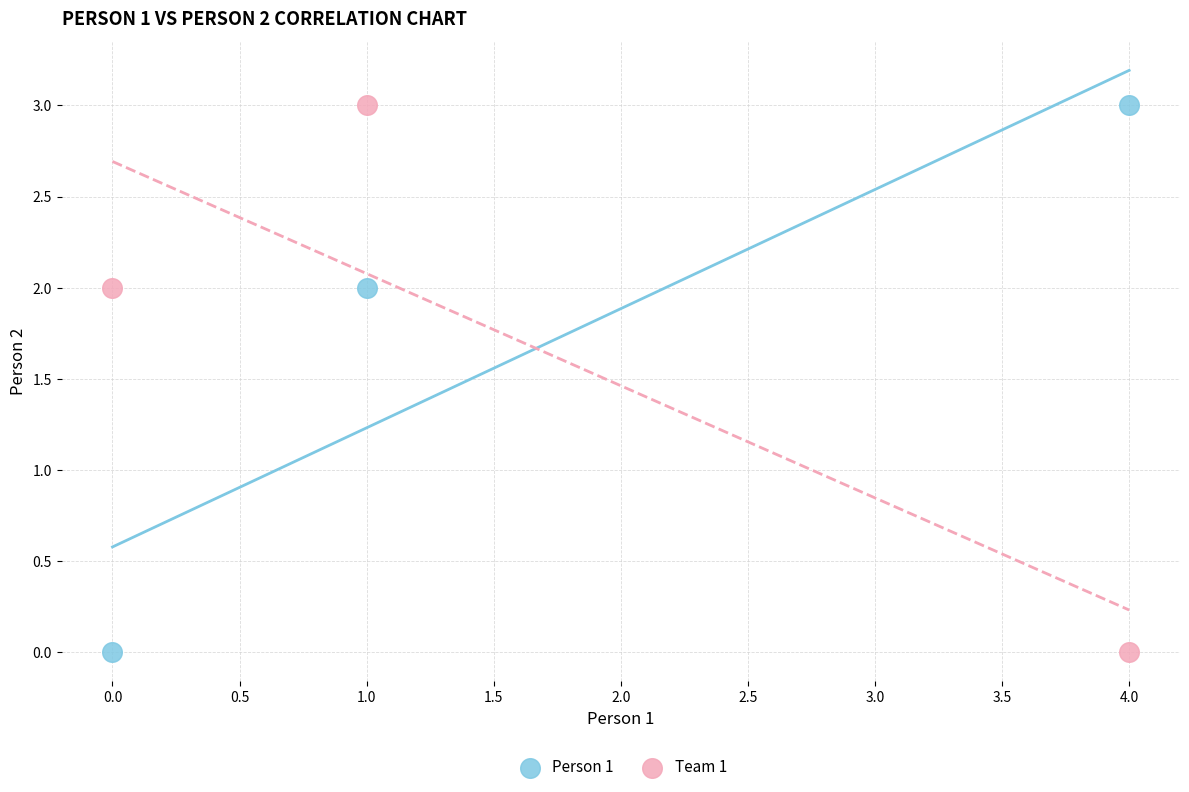

Across all data points, what is the range of Y values (max minus min)?

3